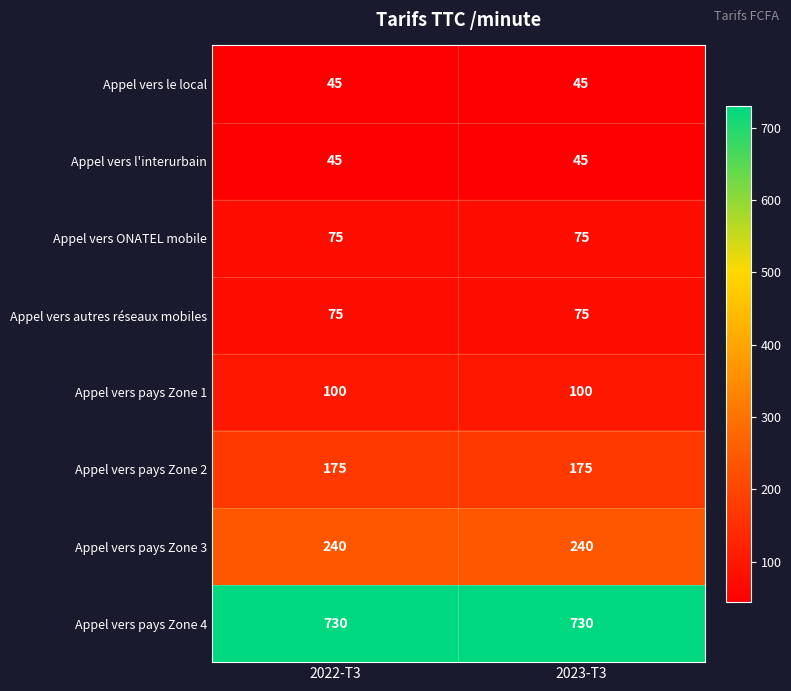

Reading left to right, what are all the values shown in this chart?

Appel vers le local: 2022-T3=45	2023-T3=45
Appel vers l'interurbain: 2022-T3=45	2023-T3=45
Appel vers ONATEL mobile: 2022-T3=75	2023-T3=75
Appel vers autres réseaux mobiles: 2022-T3=75	2023-T3=75
Appel vers pays Zone 1: 2022-T3=100	2023-T3=100
Appel vers pays Zone 2: 2022-T3=175	2023-T3=175
Appel vers pays Zone 3: 2022-T3=240	2023-T3=240
Appel vers pays Zone 4: 2022-T3=730	2023-T3=730